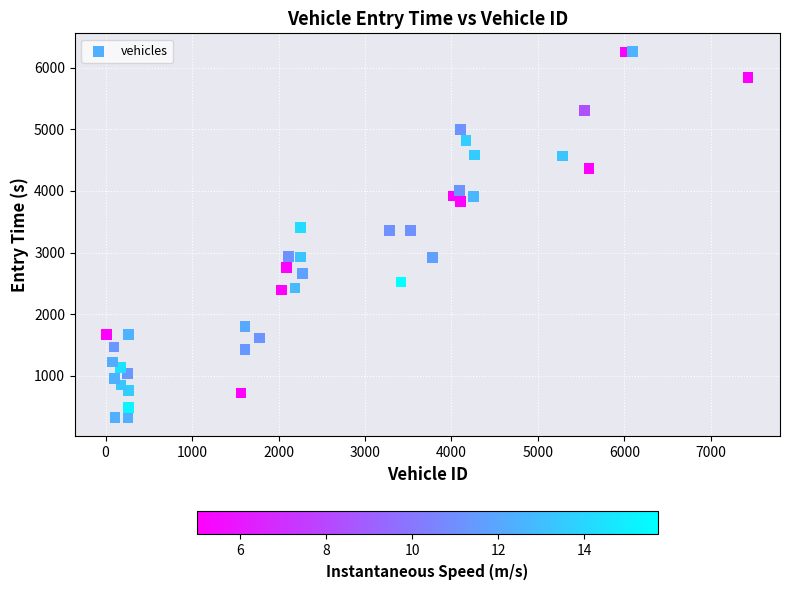

What is the range of Y values (max minus min)?

5945.0